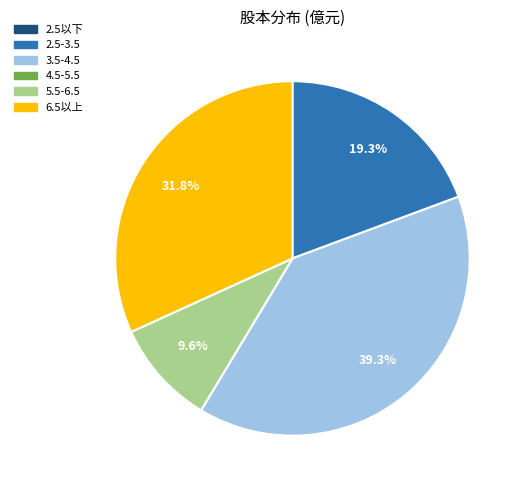

Which slice is the largest?

3.5-4.5